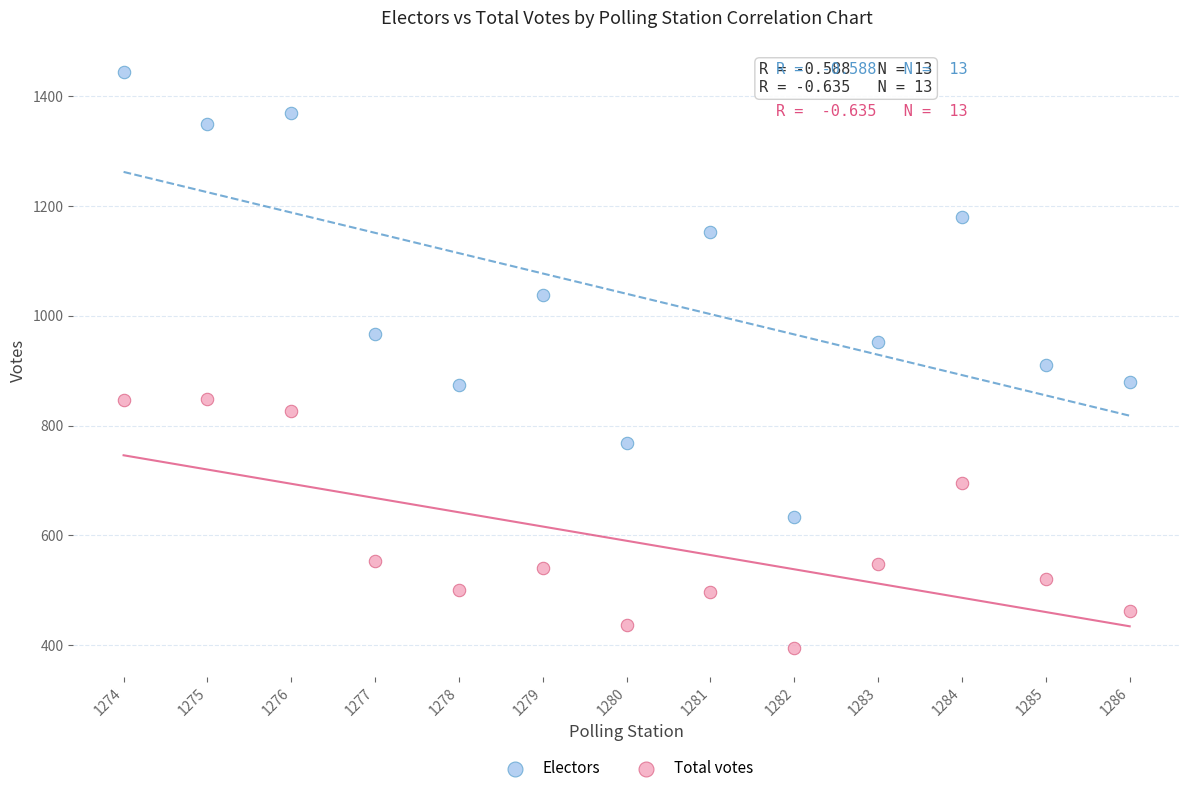

Across all data points, what is the range of Y values (max minus min)?

1049